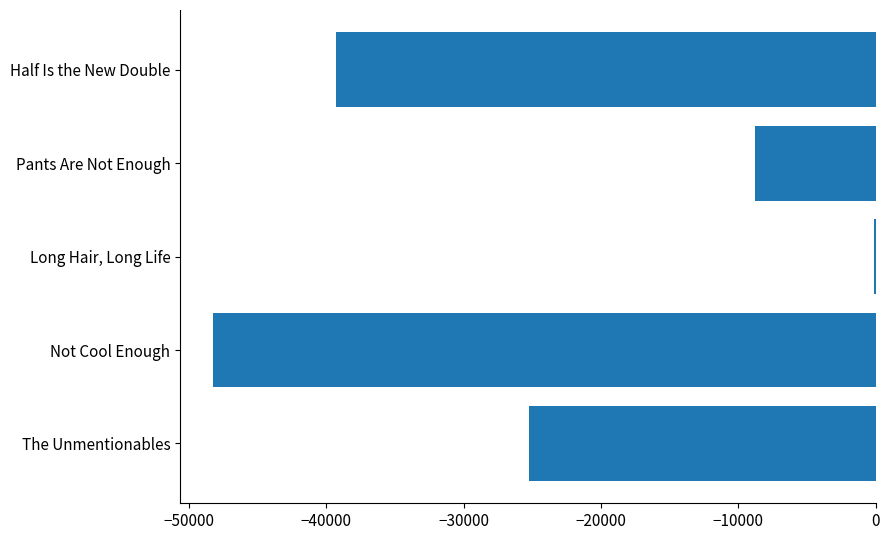

Reading bottom to top, transcribe all the data shown in this chart.

The Unmentionables=-25224.0	Not Cool Enough=-48226.0	Long Hair, Long Life=-91.0	Pants Are Not Enough=-8771.0	Half Is the New Double=-39279.5